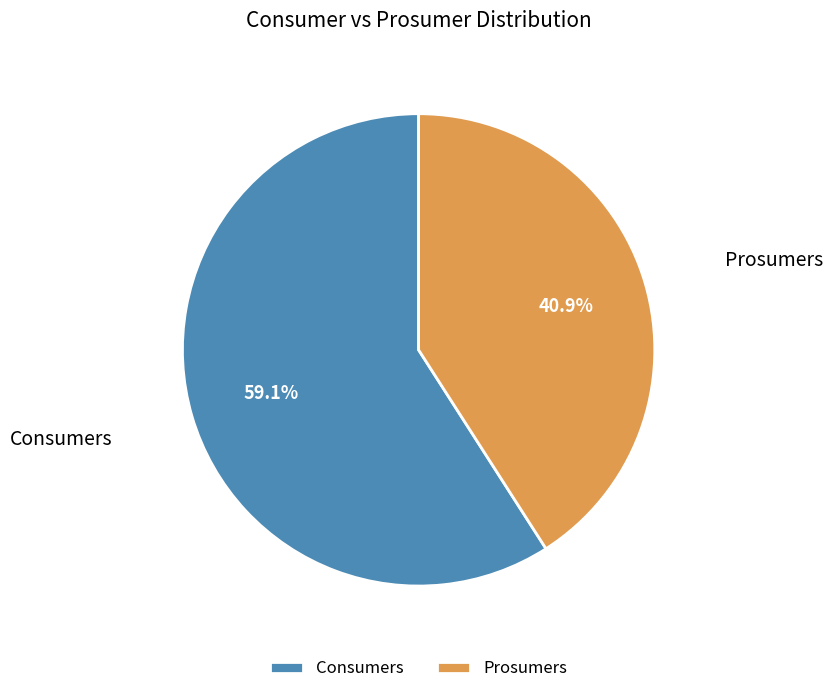

To the nearest percent, what portion does Consumers represent?

59%